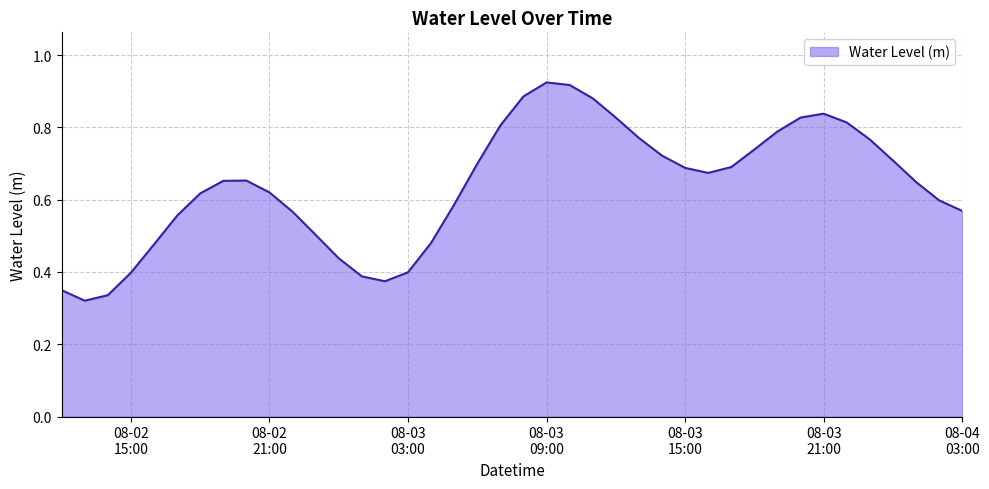

Is this an area chart (filled region under the line)?

Yes